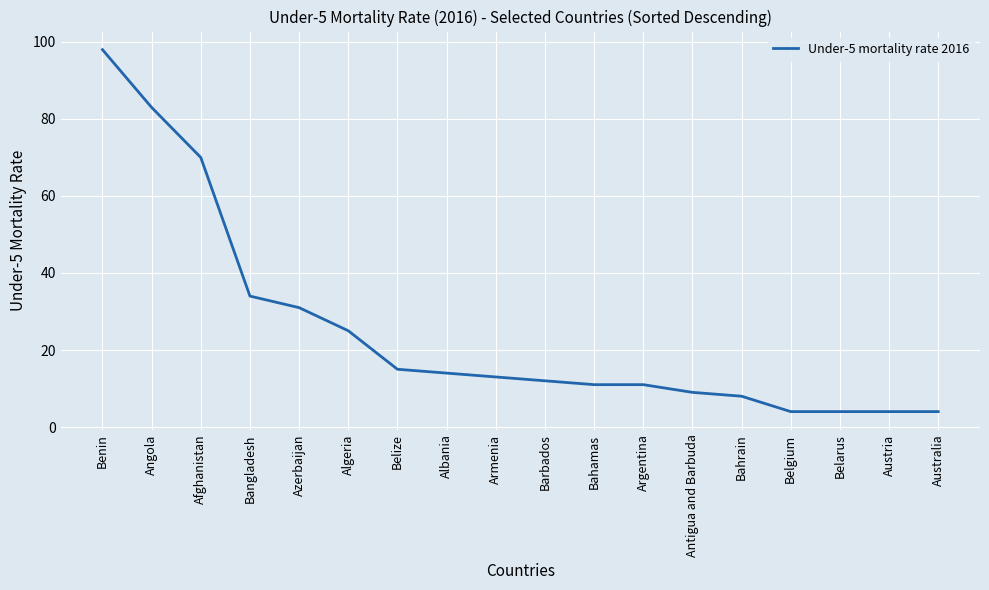

True or false: the data shows 4 at Bahamas.

False